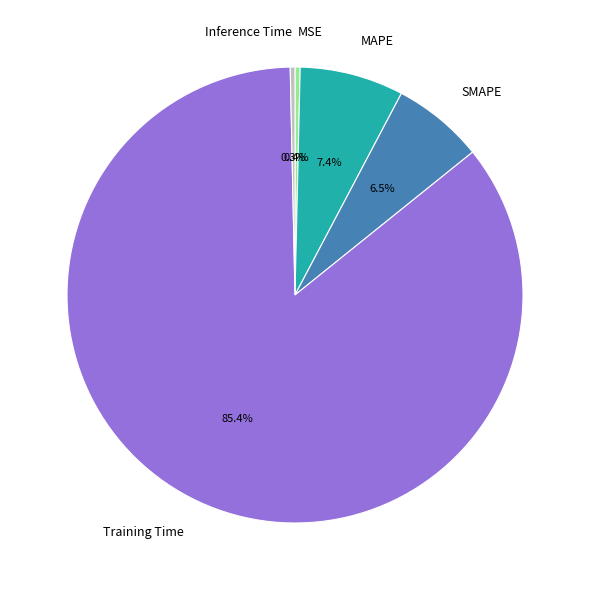

What percentage is NOT represented by MSE?

99.6%